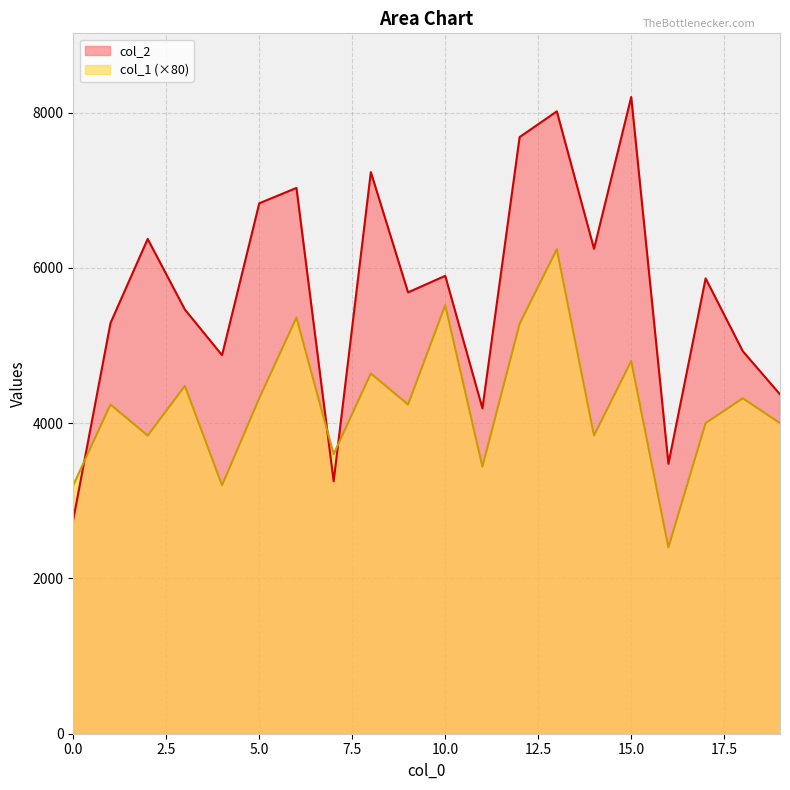

What is the difference between the highest and lowest values at 1?

1048